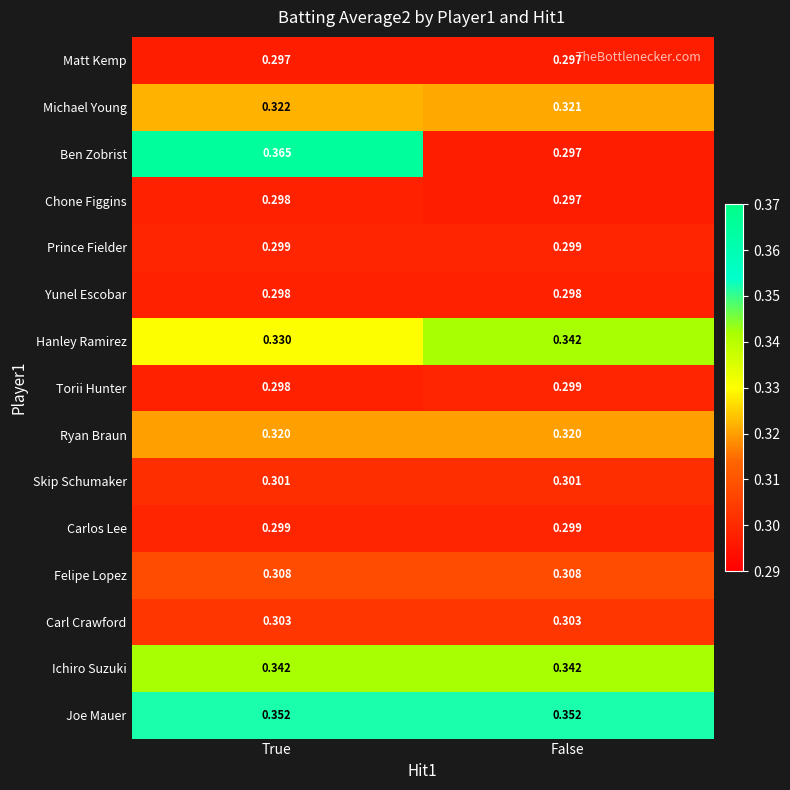

Which series has the widest spread of values?

Ben Zobrist